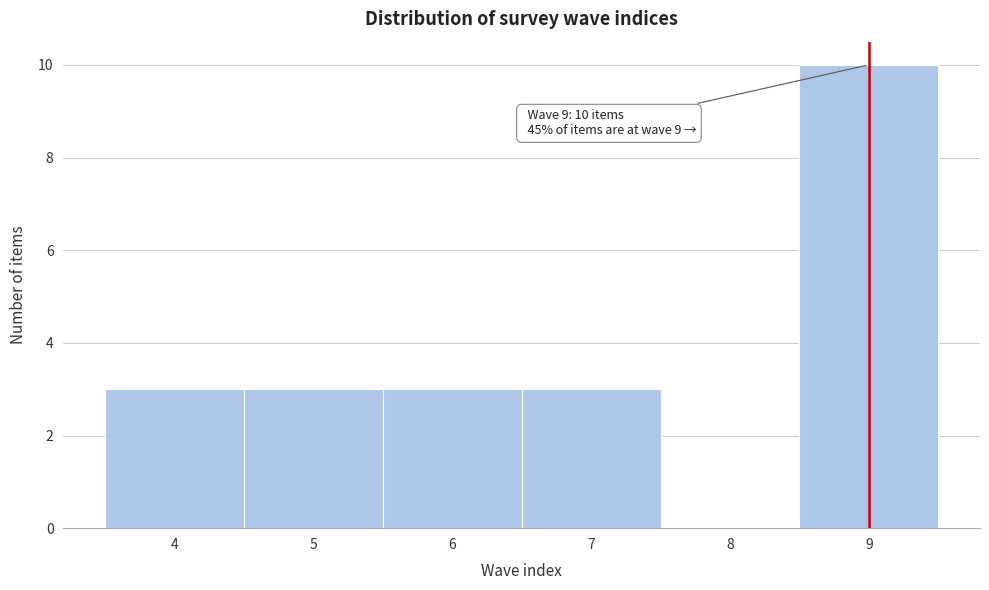

Which range on the x-axis has the tallest bar?

8.5 to 9.5